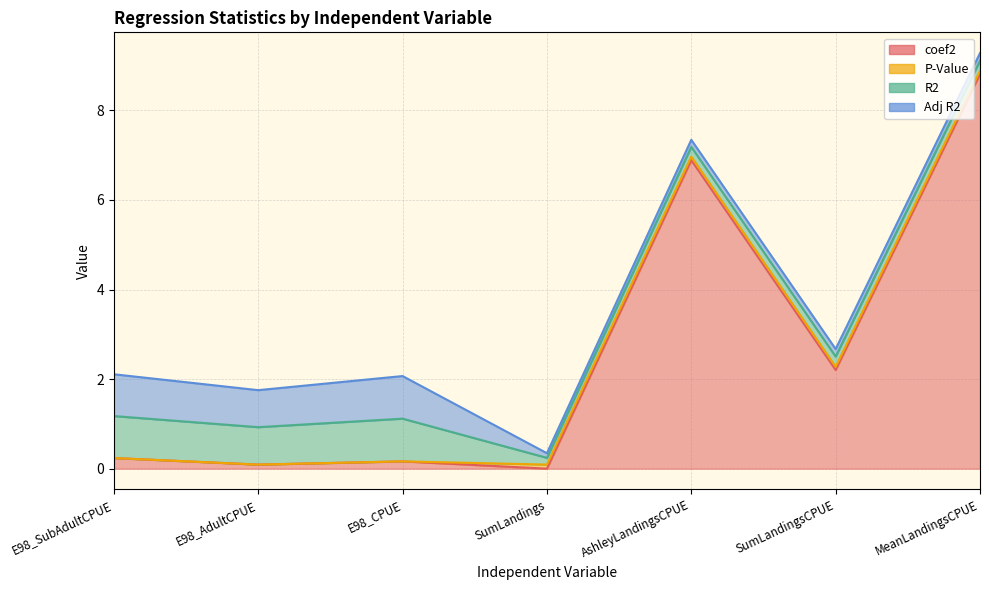

Reading left to right, extract all data points from this chart.

coef2: E98_SubAdultCPUE=0.2	E98_AdultCPUE=0.1	E98_CPUE=0.2	SumLandings=0.0	AshleyLandingsCPUE=6.9	SumLandingsCPUE=2.2	MeanLandingsCPUE=8.8
P-Value: E98_SubAdultCPUE=0.0	E98_AdultCPUE=0.0	E98_CPUE=0.0	SumLandings=0.1	AshleyLandingsCPUE=0.1	SumLandingsCPUE=0.1	MeanLandingsCPUE=0.1
R2: E98_SubAdultCPUE=0.9	E98_AdultCPUE=0.8	E98_CPUE=1.0	SumLandings=0.2	AshleyLandingsCPUE=0.2	SumLandingsCPUE=0.2	MeanLandingsCPUE=0.2
Adj R2: E98_SubAdultCPUE=0.9	E98_AdultCPUE=0.8	E98_CPUE=1.0	SumLandings=0.1	AshleyLandingsCPUE=0.2	SumLandingsCPUE=0.2	MeanLandingsCPUE=0.2